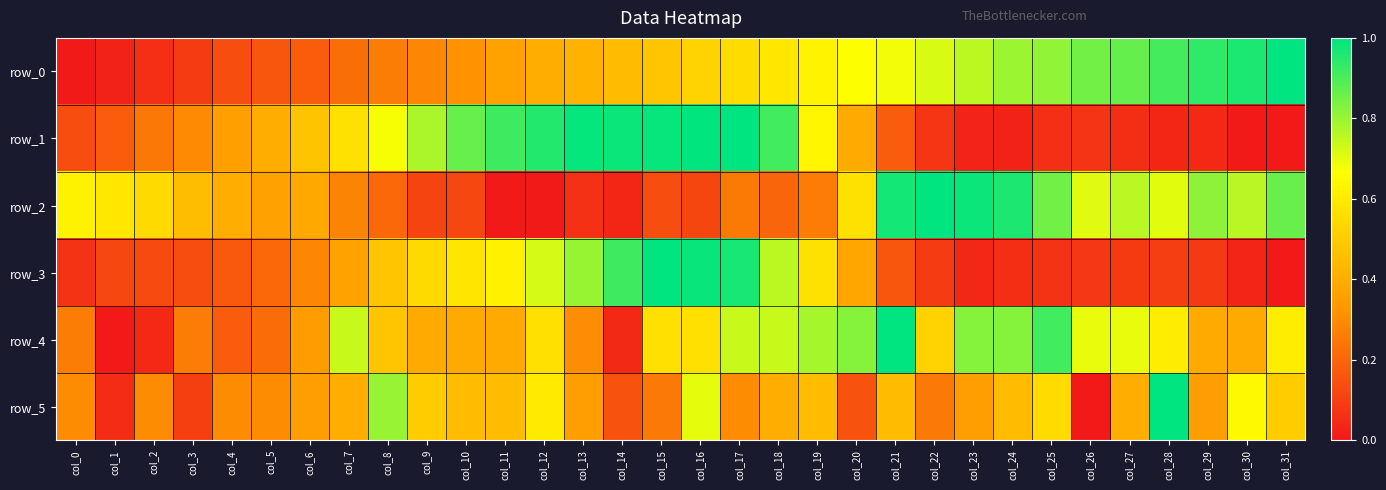

Which series has the widest spread of values?

row_0